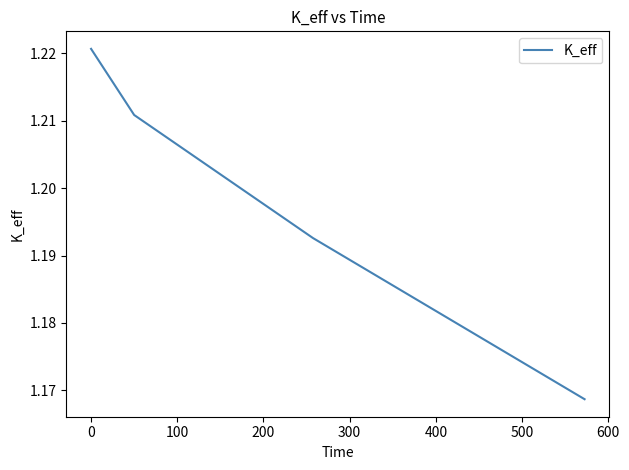

Does the chart have visible grid lines?

No